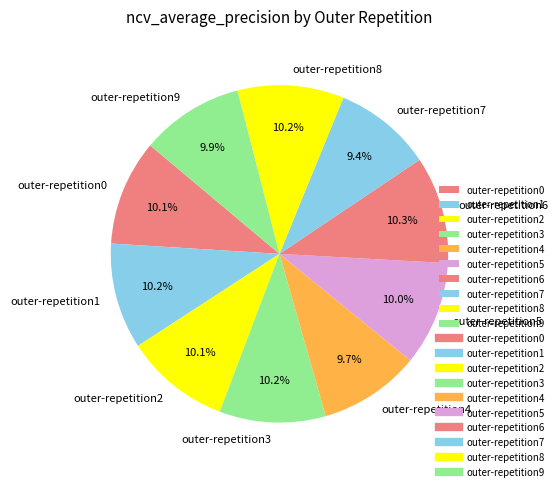

Between outer-repetition6 and outer-repetition7, which is larger?

outer-repetition6